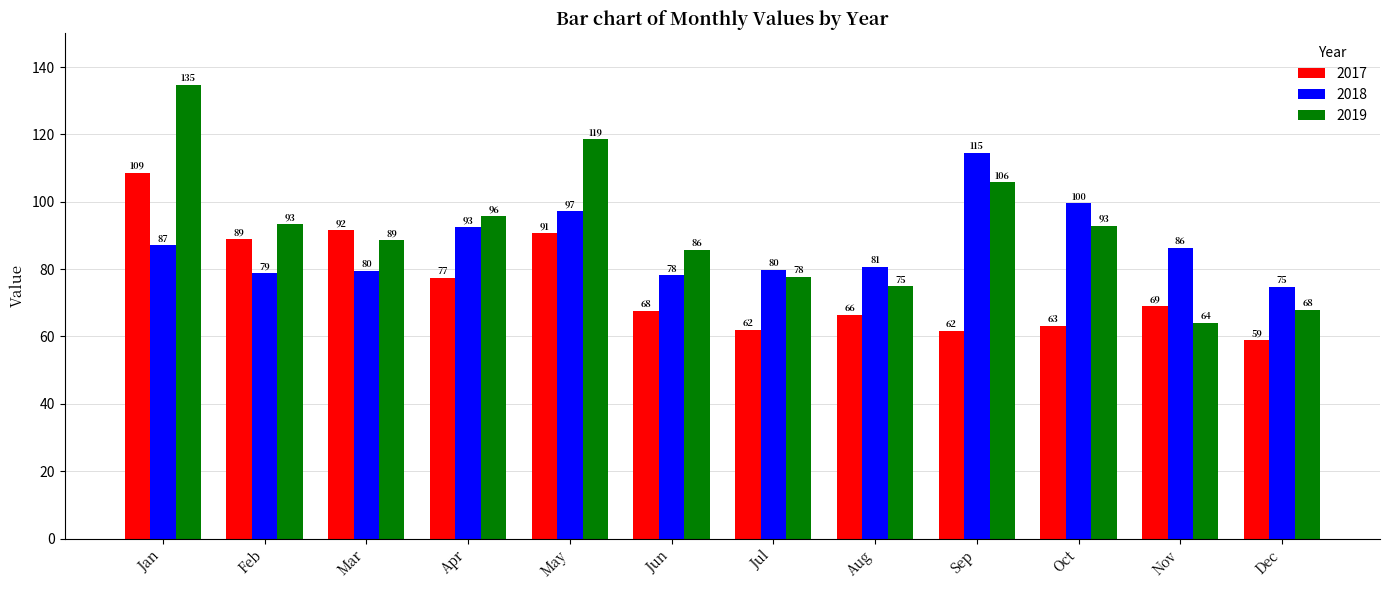

How many series are shown in this chart?

3